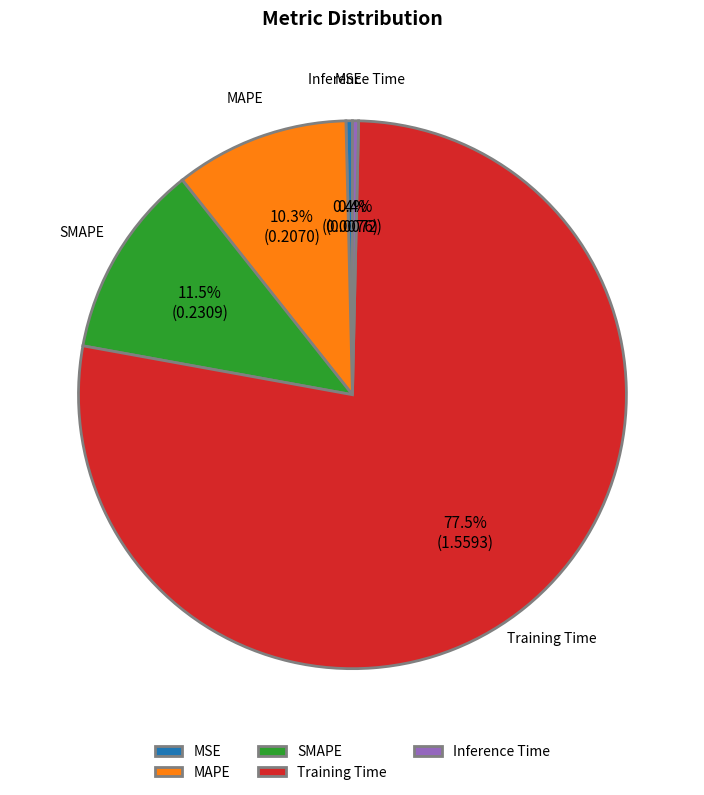

How much of the chart is everything except MSE?

99.6%